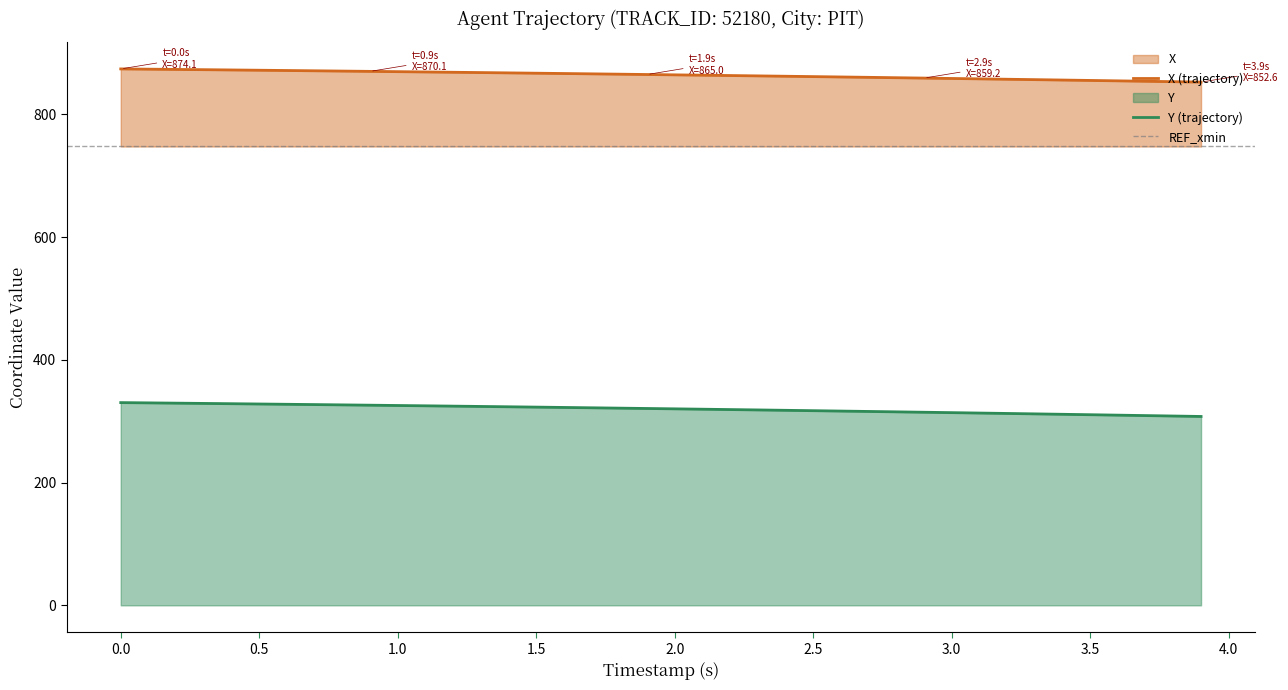

True or false: X (trajectory) and Y (trajectory) cross at least once.

False